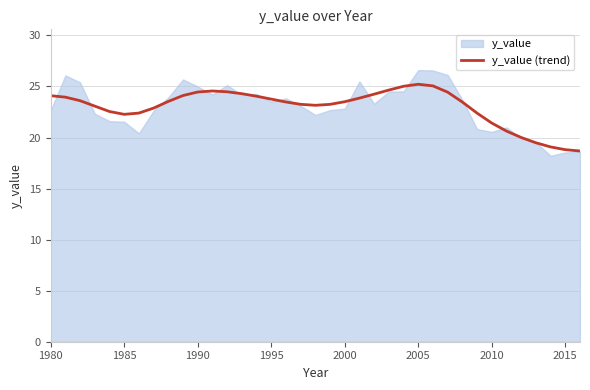

What is the minimum value shown in the chart?

18.7